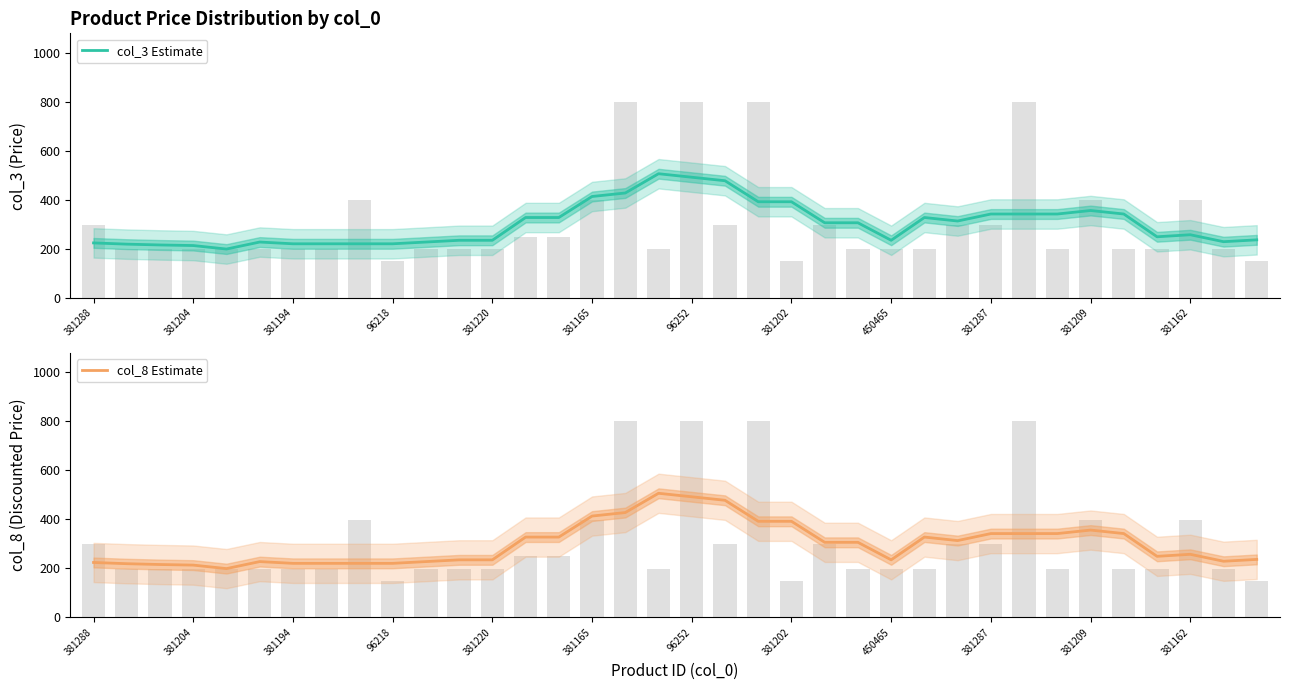

Which category has the highest value in the col_3 Estimate series?

17